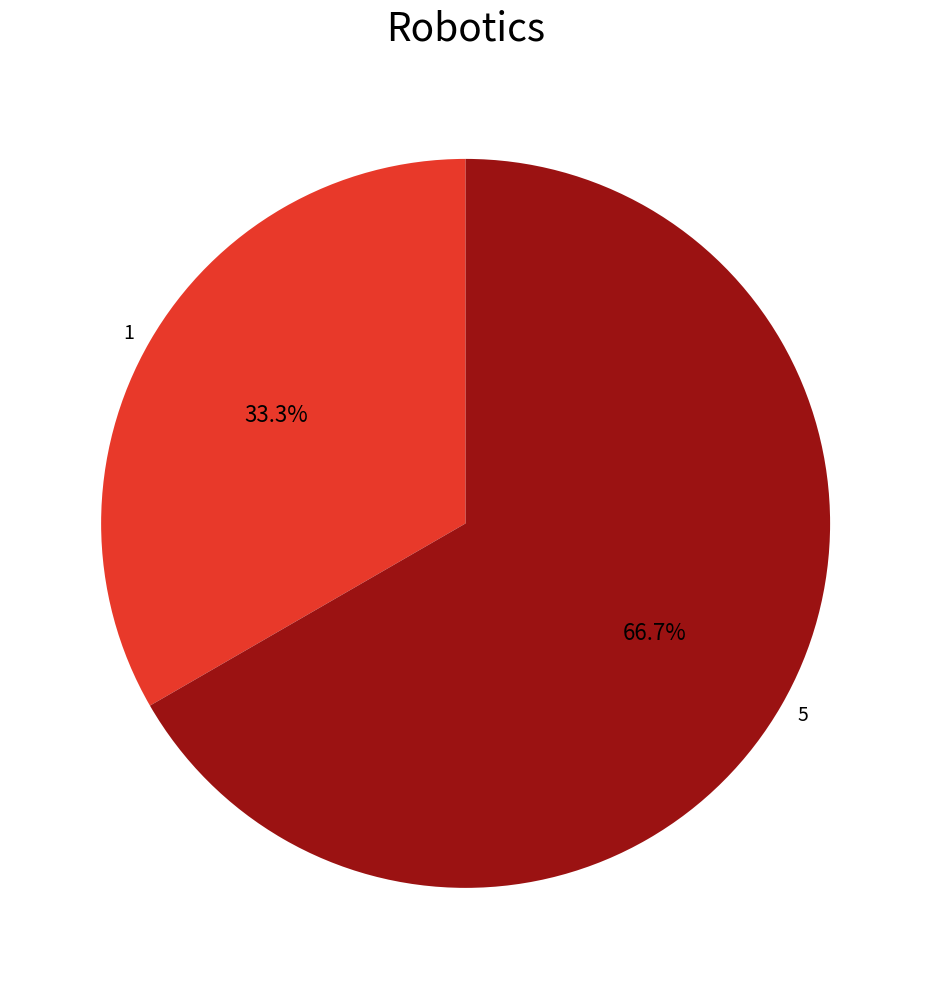

To the nearest percent, what is the average slice percentage?

50%